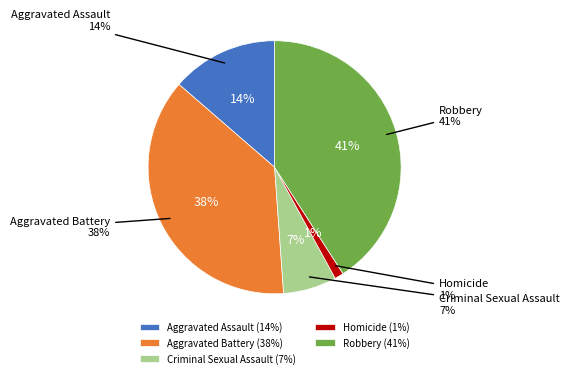

To the nearest percent, what percentage of the pie is Aggravated Assault?

14%